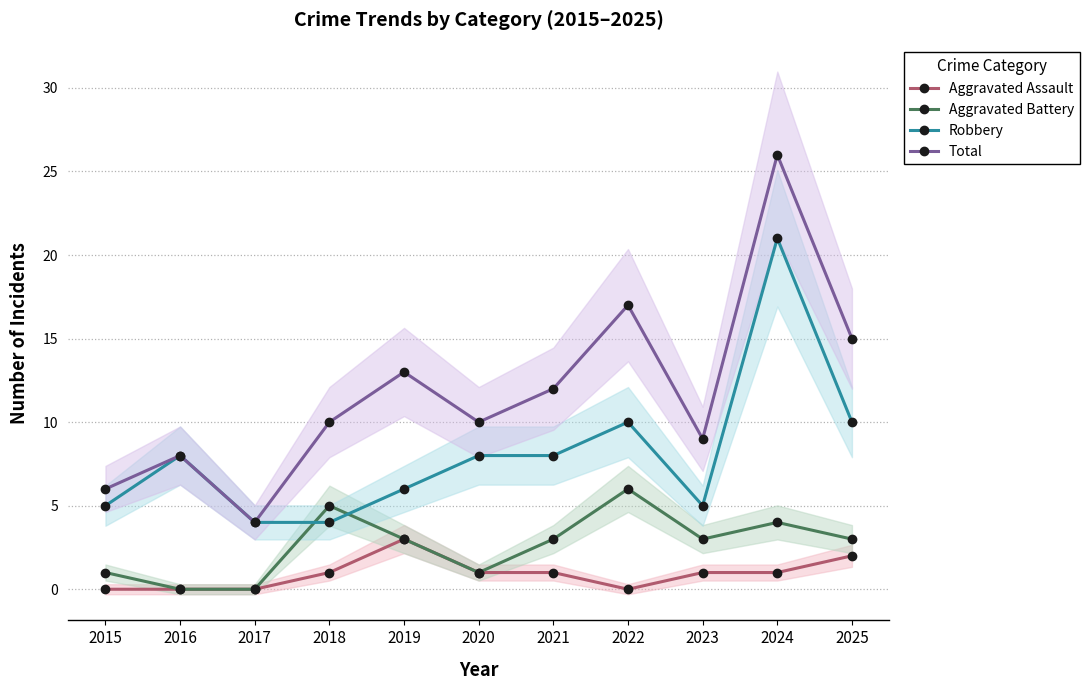

How many series are shown in this chart?

4